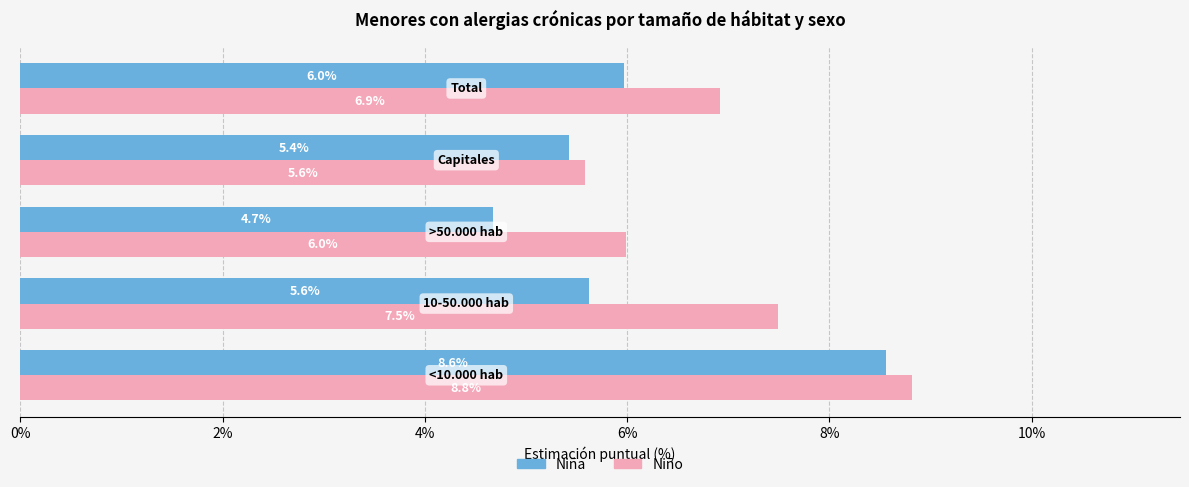

What is the maximum value shown in the chart?

8.8